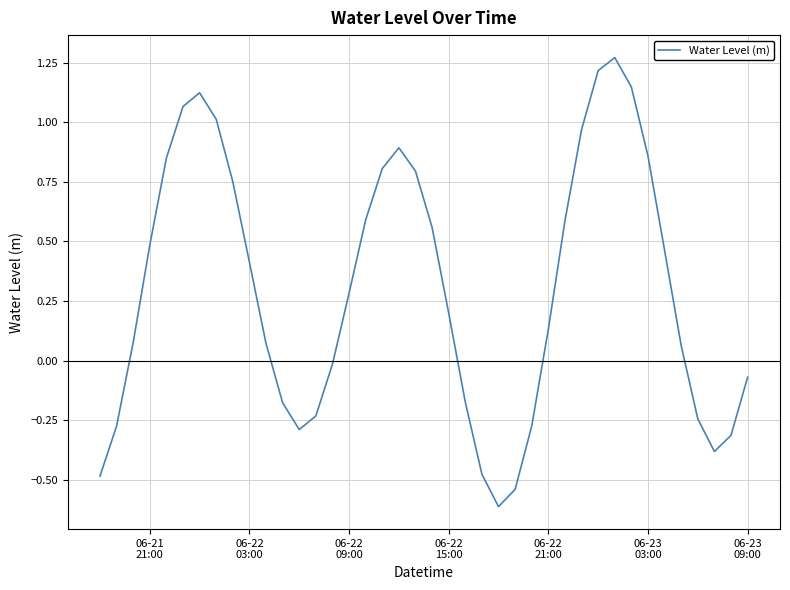

What is the difference between the maximum and minimum values?

1.9